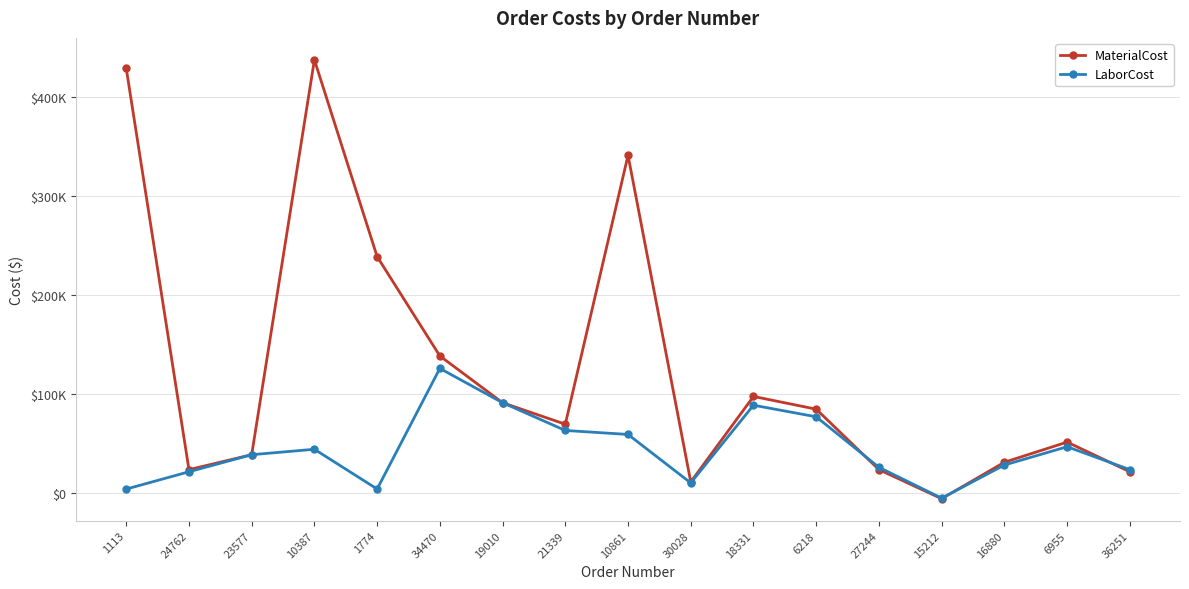

Does the chart display data point markers on the line(s)?

Yes